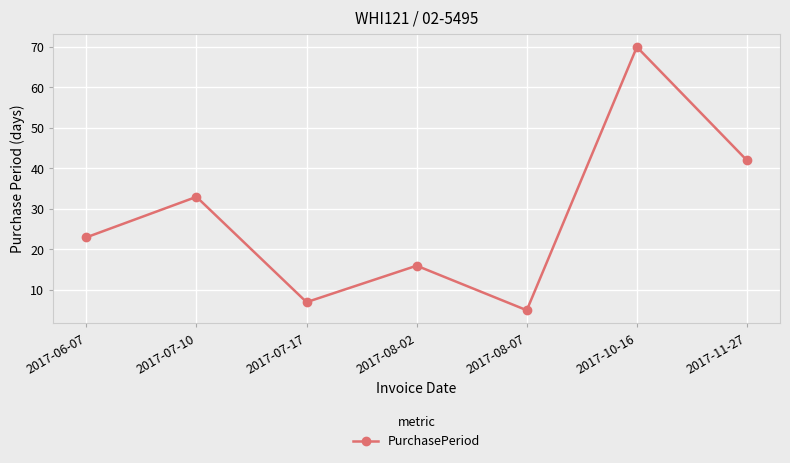

List the labels in order of value, largest first.

2017-10-16, 2017-11-27, 2017-07-10, 2017-06-07, 2017-08-02, 2017-07-17, 2017-08-07